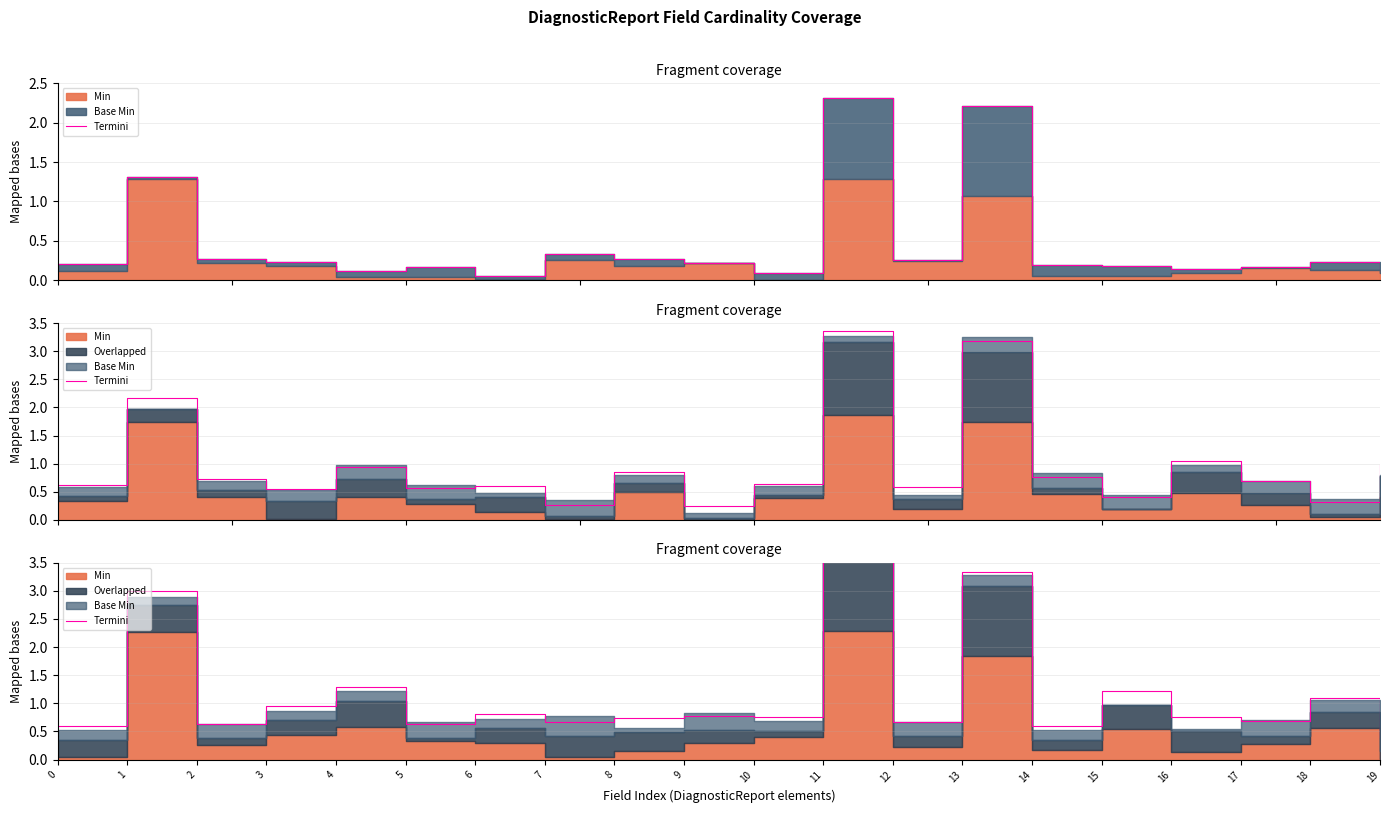

True or false: there are more than 2 points higher than both neighbors.

True